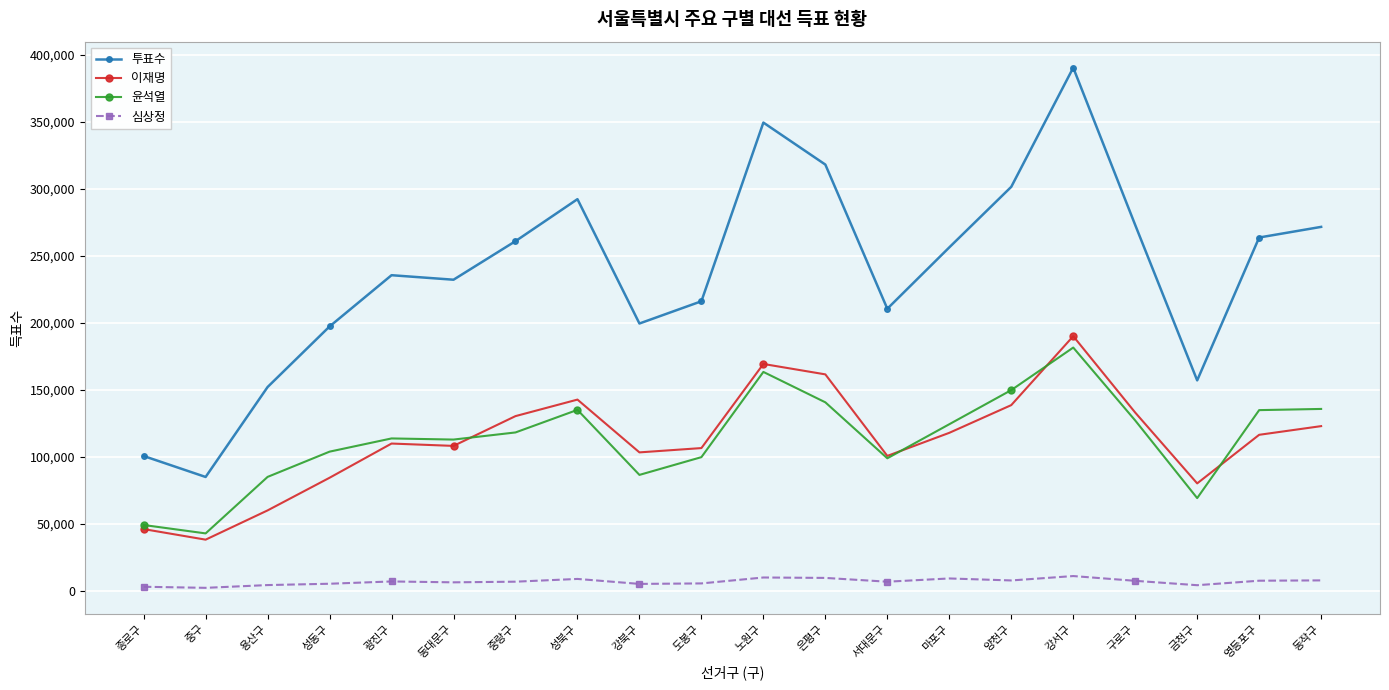

What is the difference between the highest and lowest values at 노원구?

339276